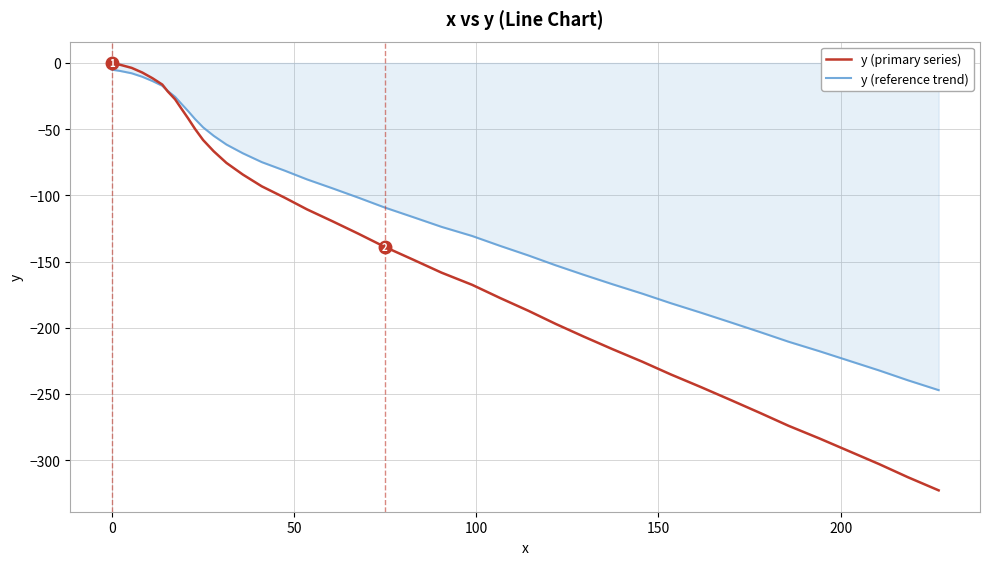

Which series has the largest total across all categories?

y (reference trend)